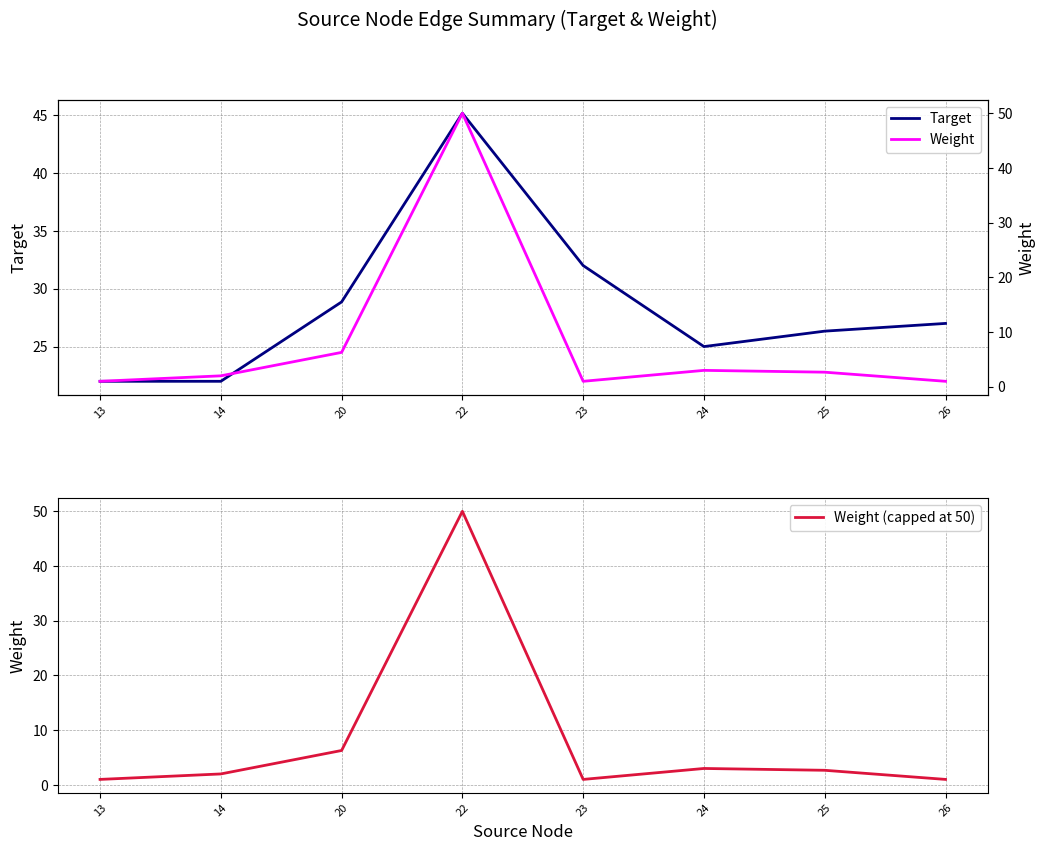

What is the spread (max minus min) of values at 23?

31.0